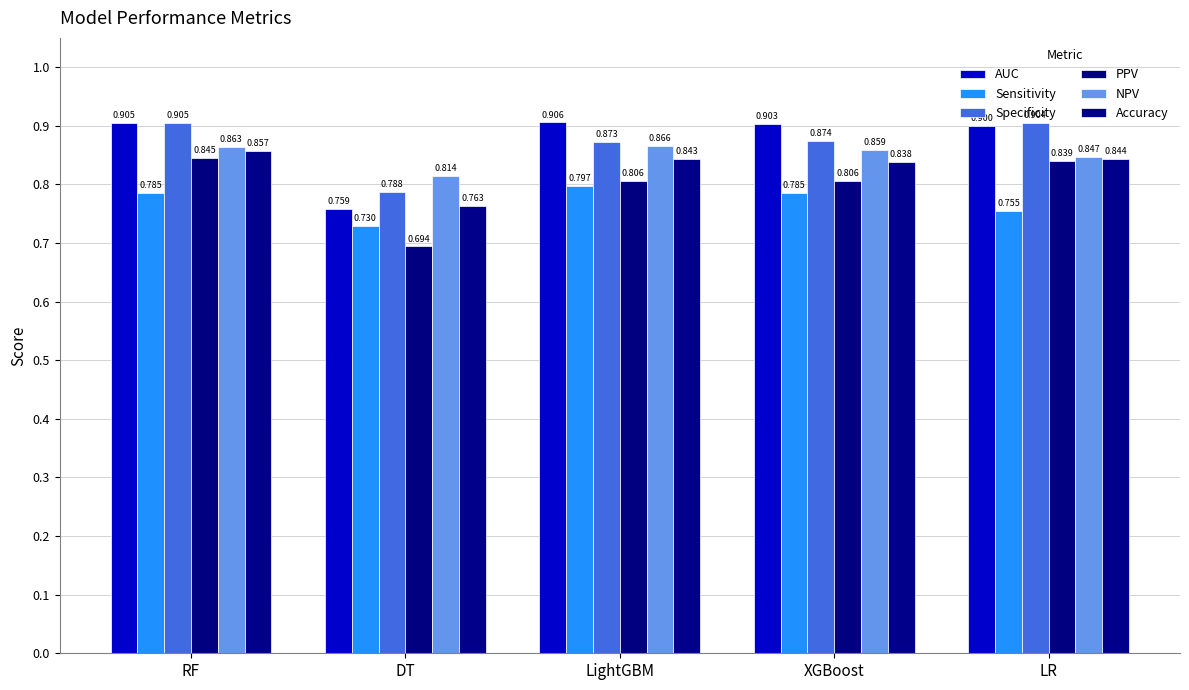

Which category has the highest value in the Specificity series?

RF